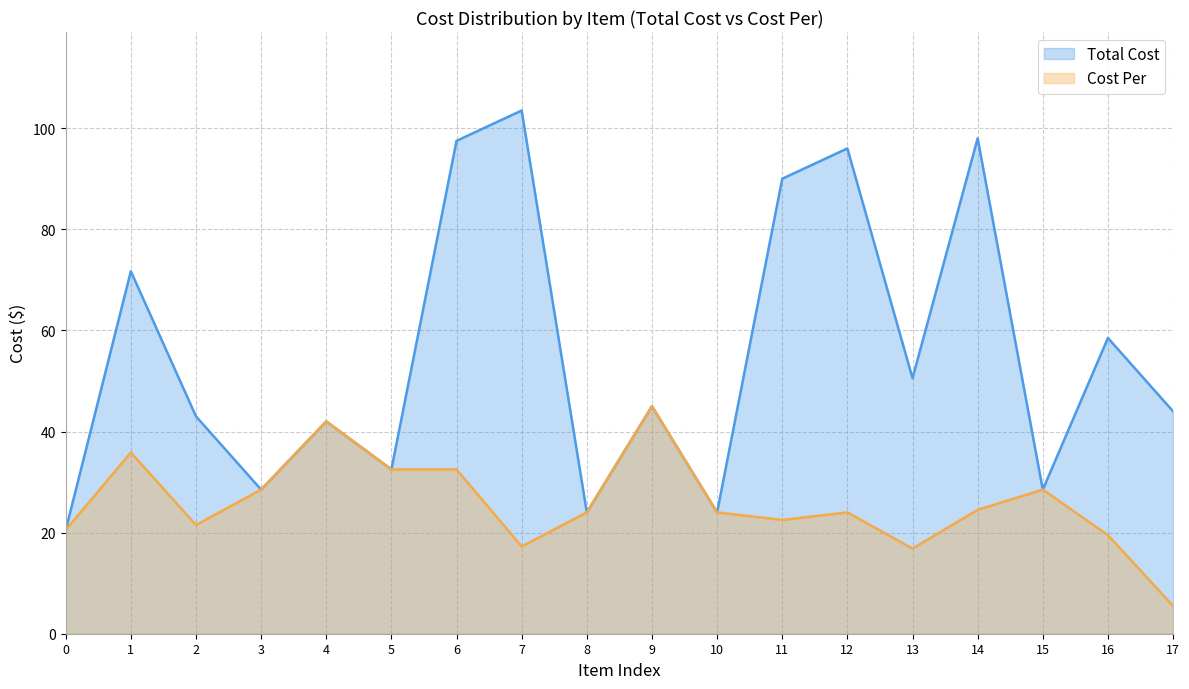

What is the sum of the Cost Per values at 17 and 8?

29.5